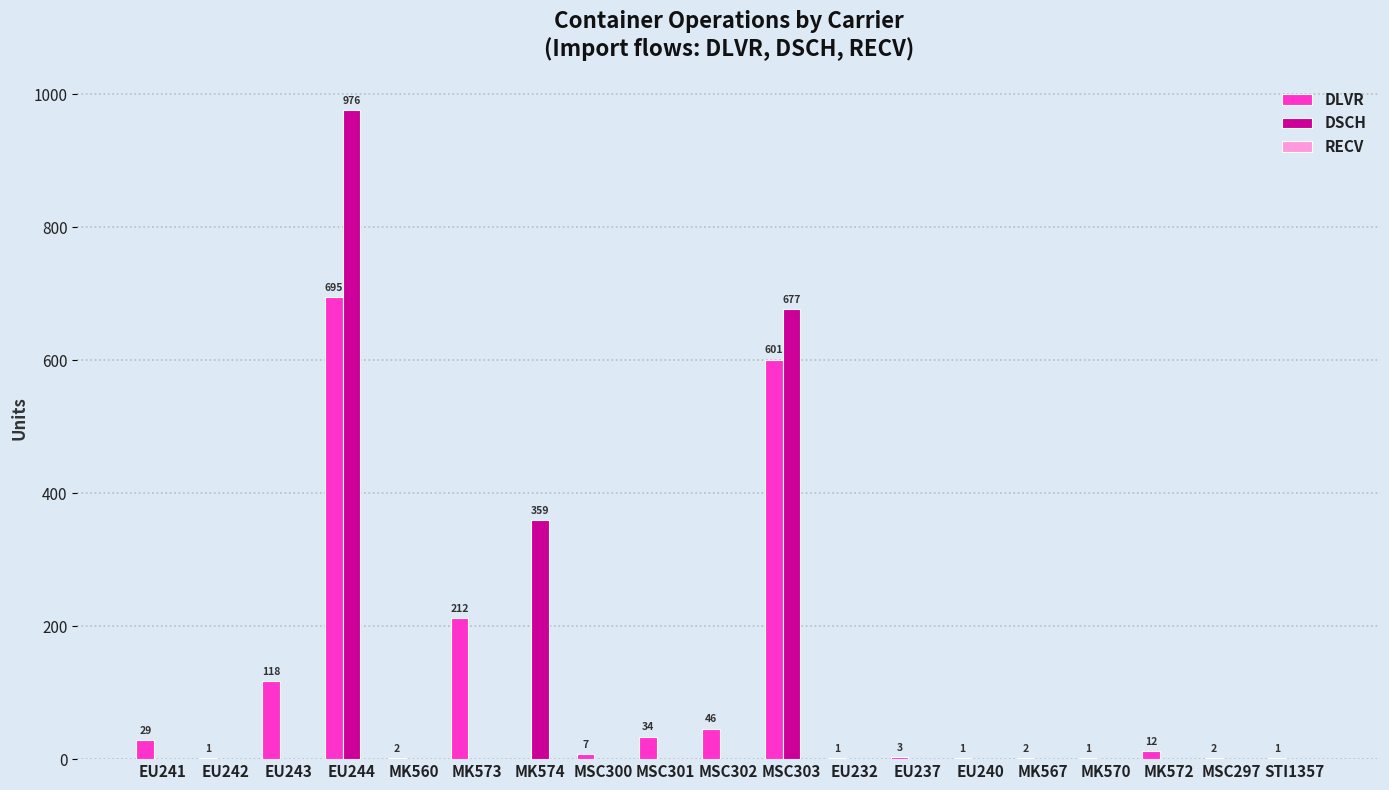

What is the average value of the DSCH series?

106